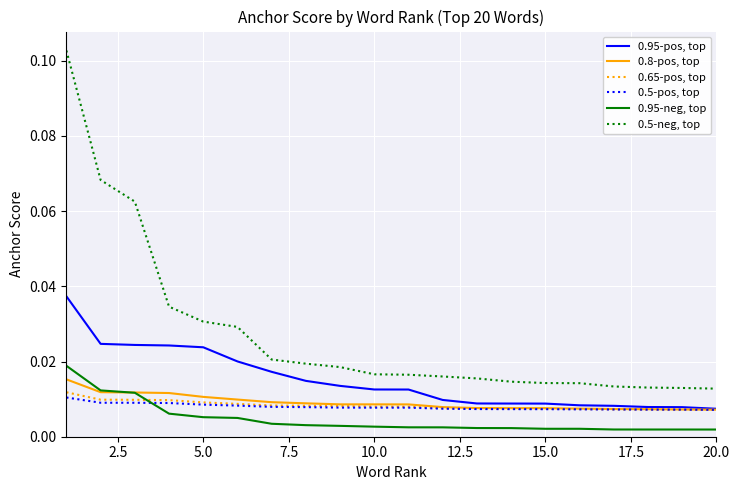

Which series has the widest spread of values?

0.5-neg, top